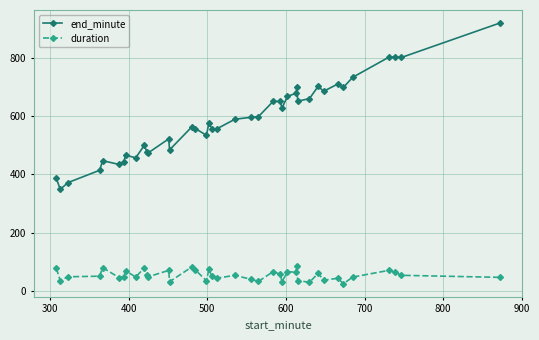

True or false: end_minute and duration intersect in this chart.

False